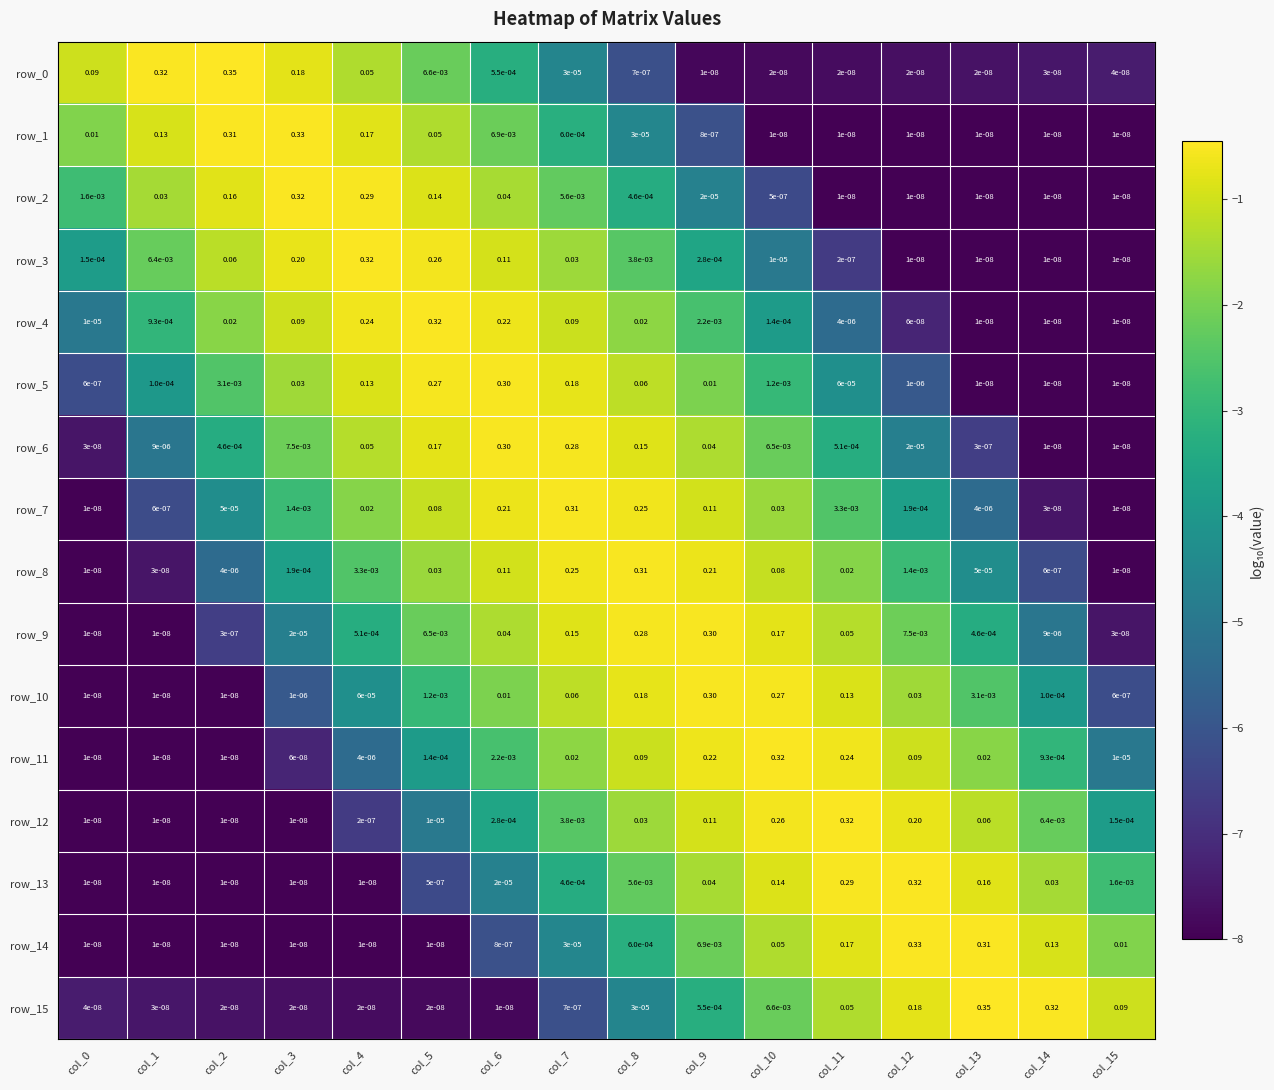

Is the value of row_5 at col_2 greater than the value of row_8 at col_2?

Yes